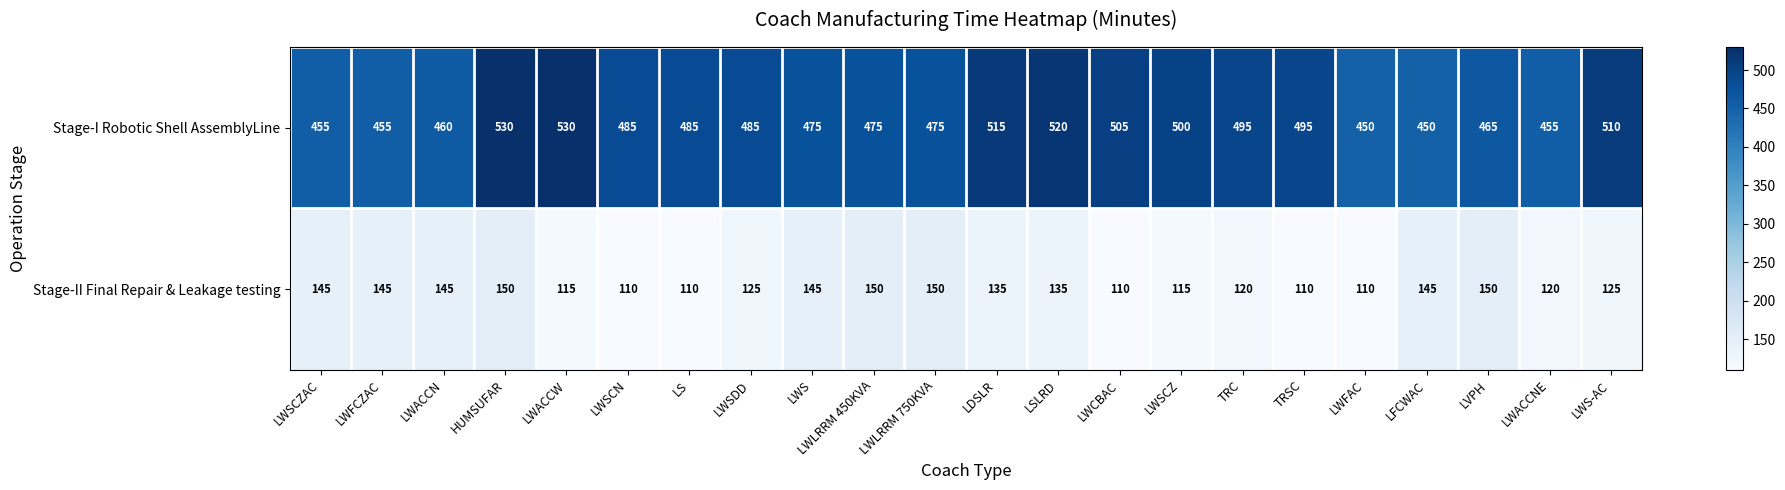

What is the difference between the highest and lowest values at HUMSUFAR?

380